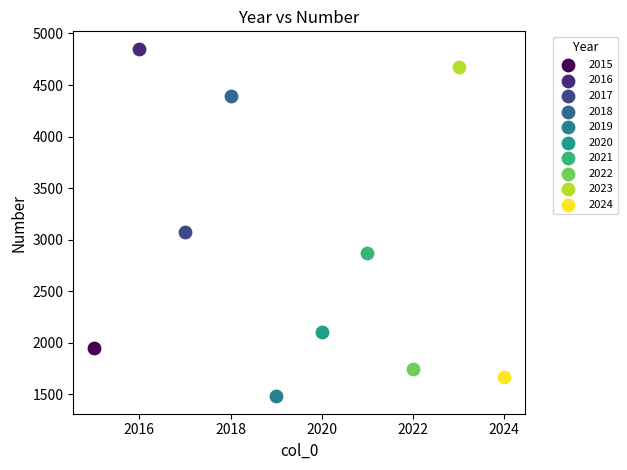

Which series contains the lowest Y value?

2019